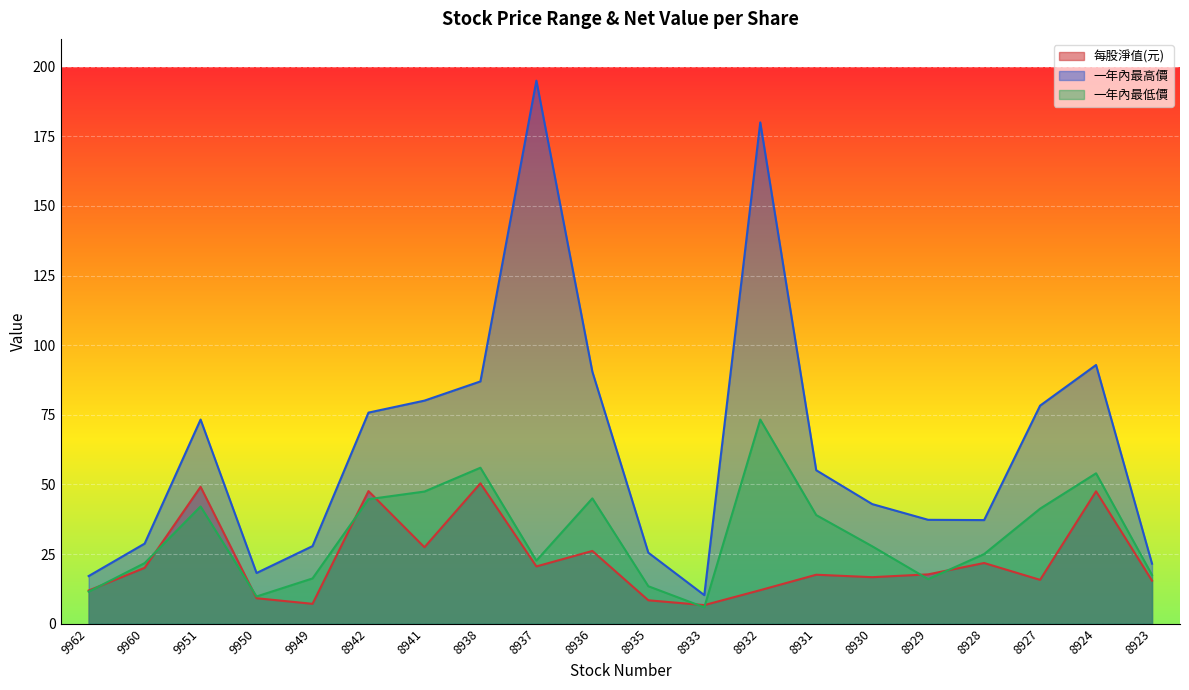

Is the value of 一年內最高價 at 9951 greater than the value of 一年內最低價 at 8938?

Yes